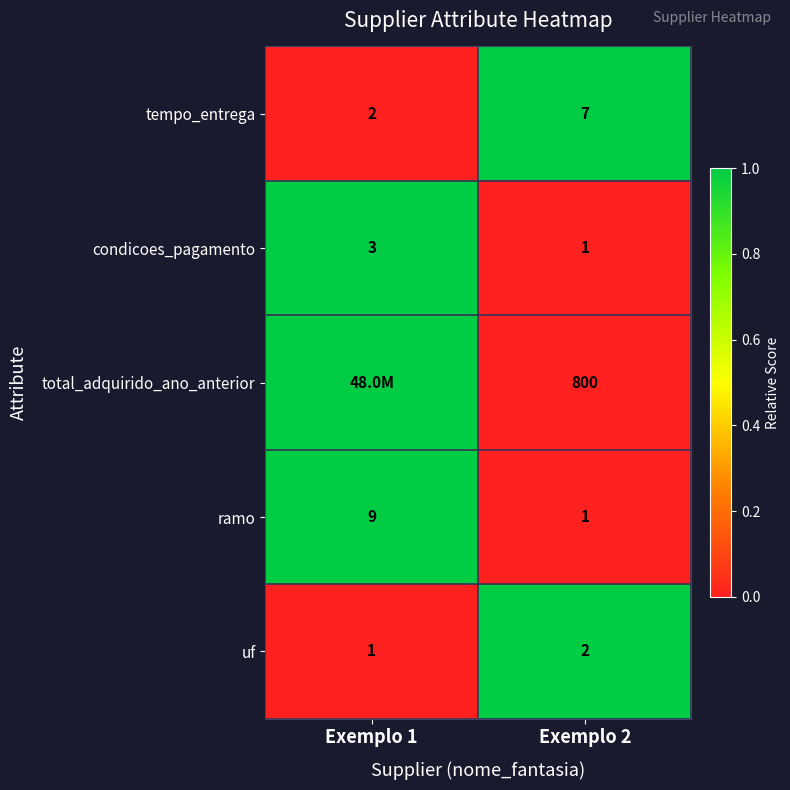

Which label corresponds to the largest value in the chart?

Exemplo 2